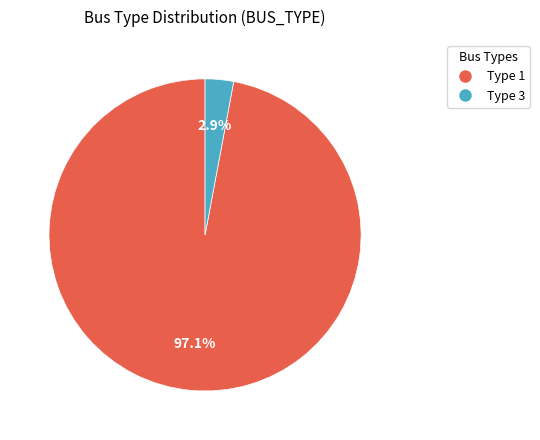

What is the largest slice in the pie chart?

Type 1